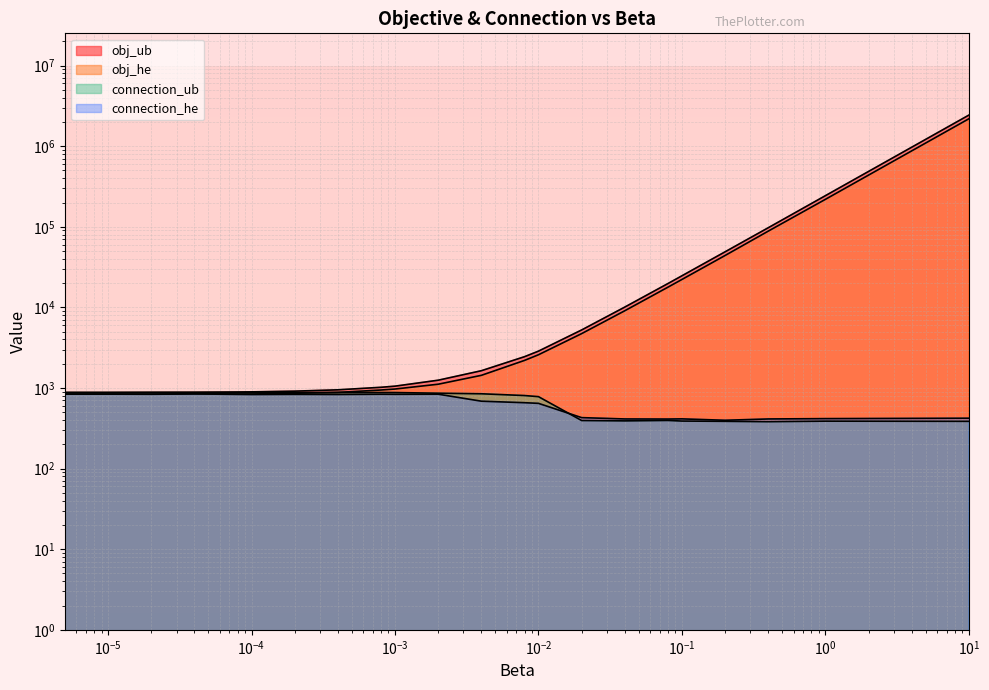

True or false: connection_he and obj_he intersect in this chart.

False